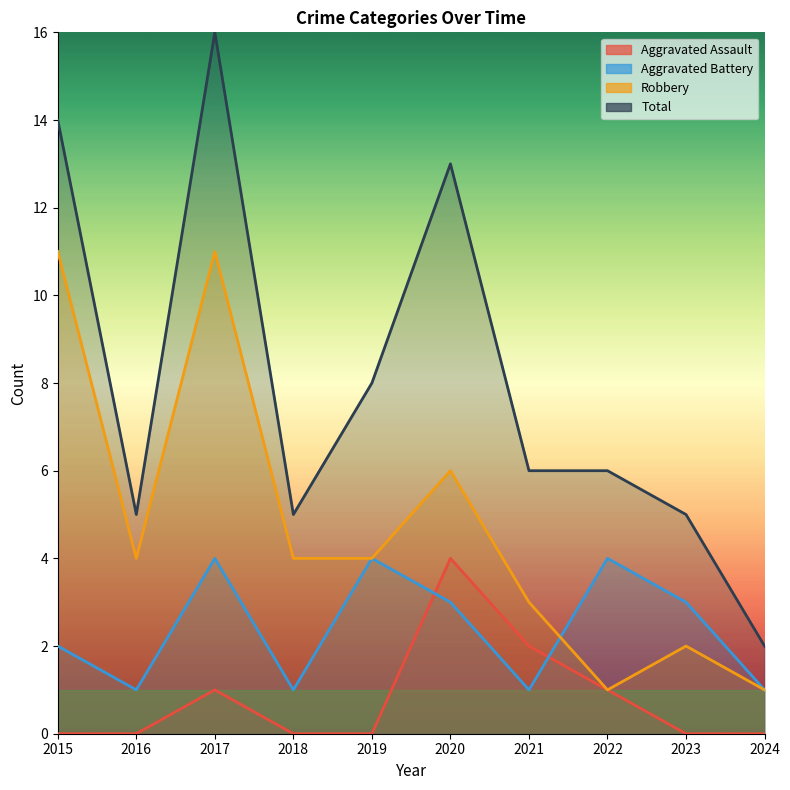

List the series in order of their overall mean, highest first.

Total, Robbery, Aggravated Battery, Aggravated Assault